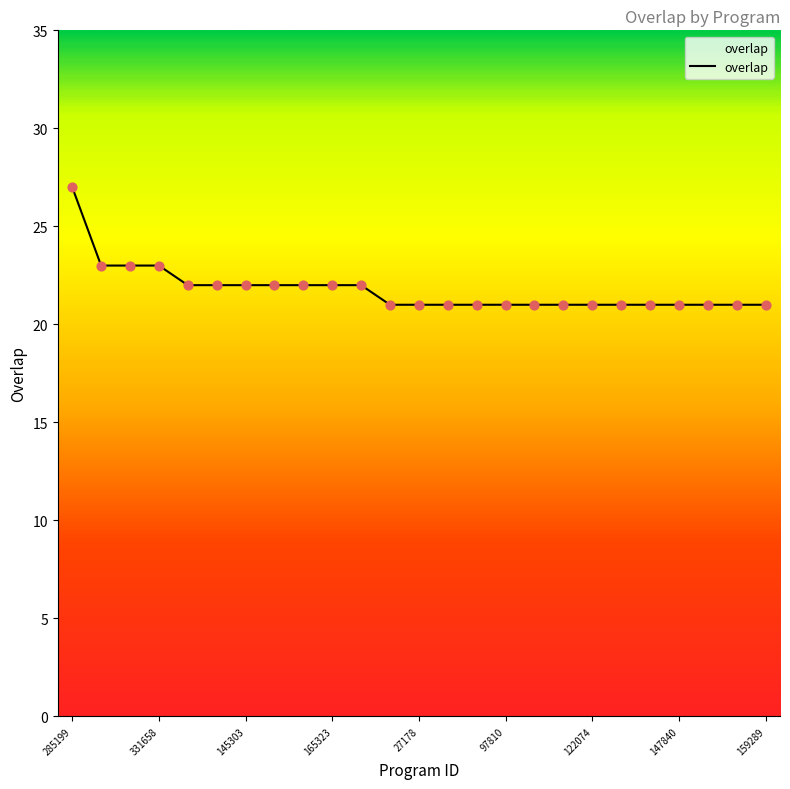

What is the minimum value shown in the chart?

21